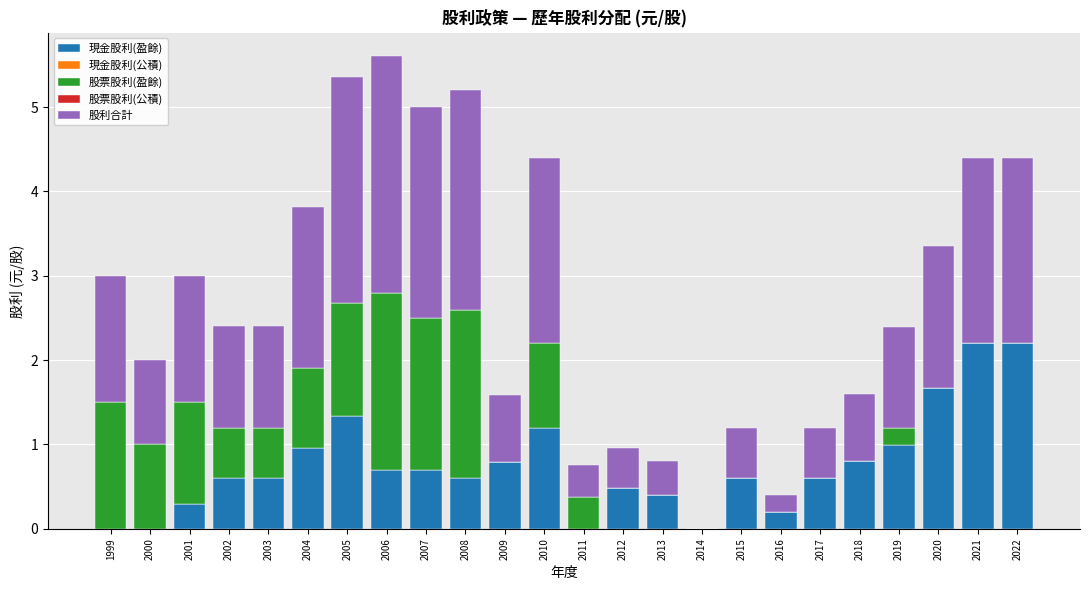

The 現金股利(盈餘) series shows 0.6 at 2004. True or false?

False